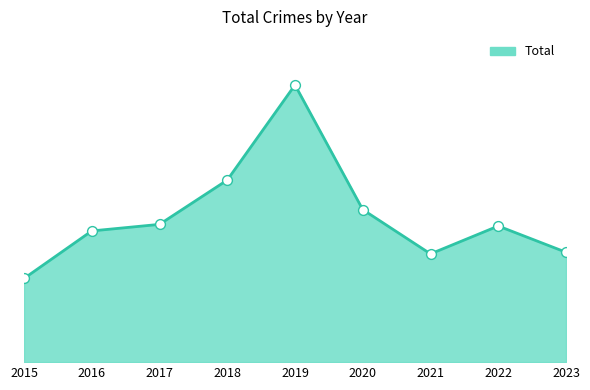

Is this an area chart (filled region under the line)?

Yes